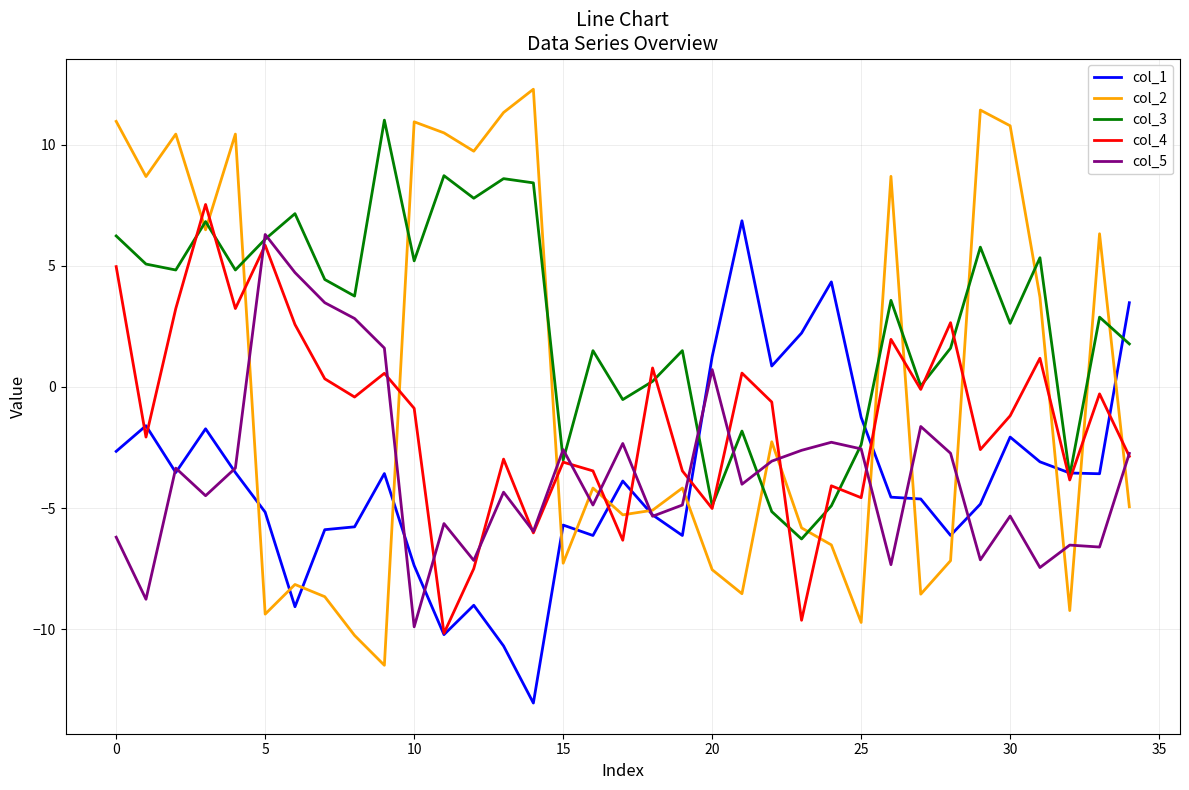

List the series in order of their peak value, lowest first.

col_5, col_1, col_4, col_3, col_2